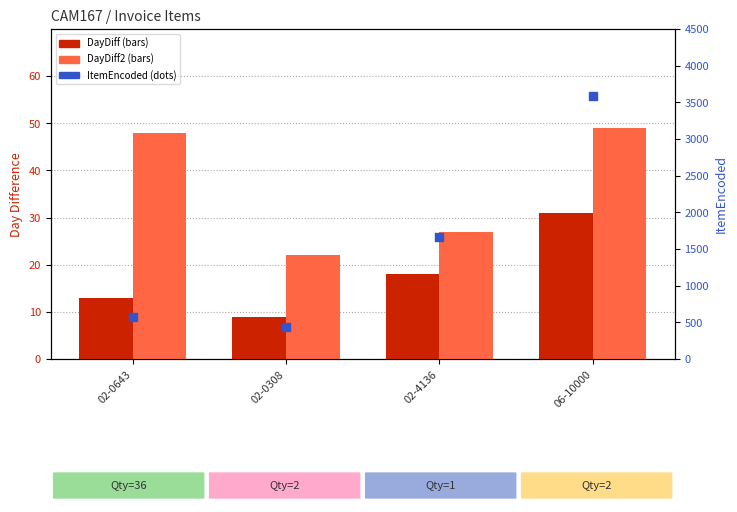

At how many categories does at least one series exceed 1760?

1